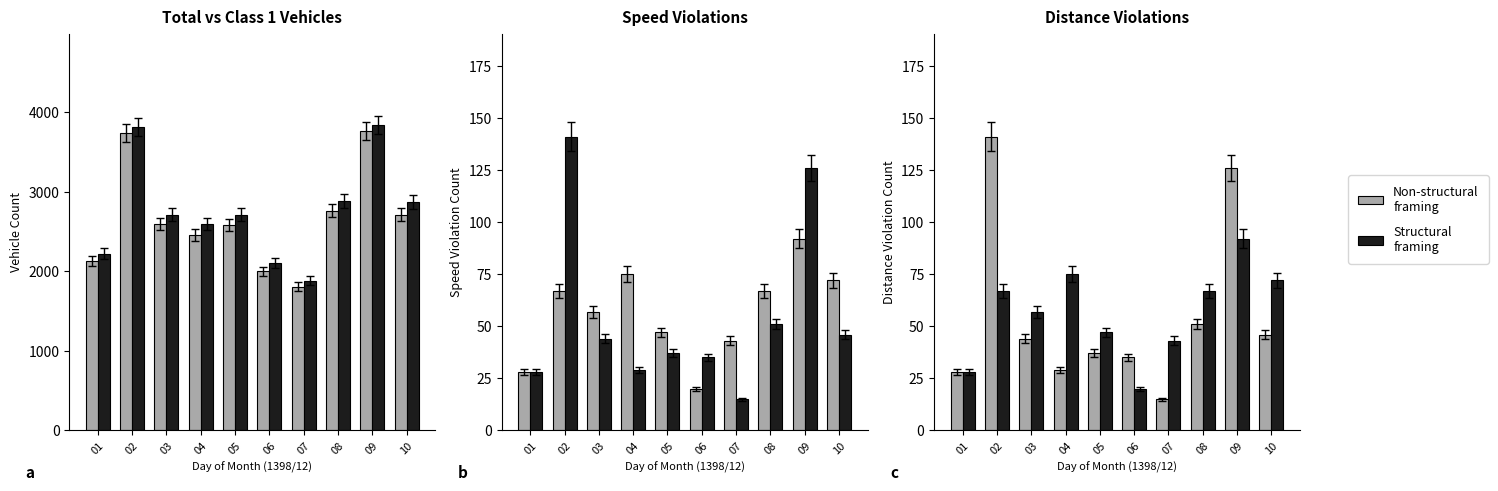

At which category does the chart reach its minimum across all series?

07